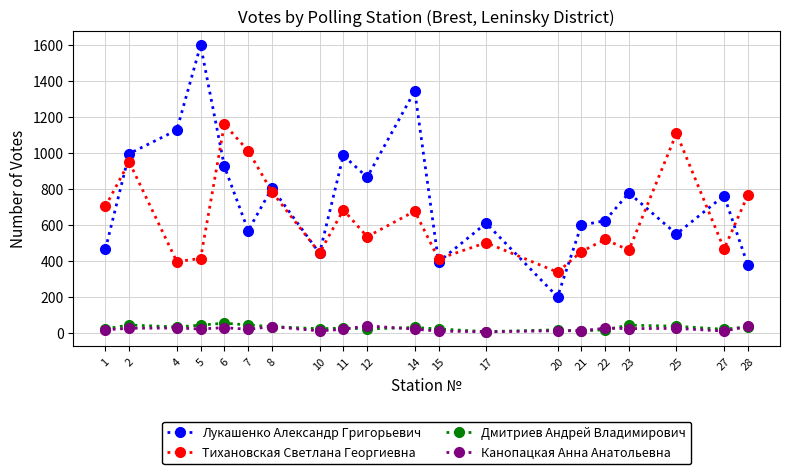

True or false: Тихановская Светлана Георгиевна and Дмитриев Андрей Владимирович intersect in this chart.

False